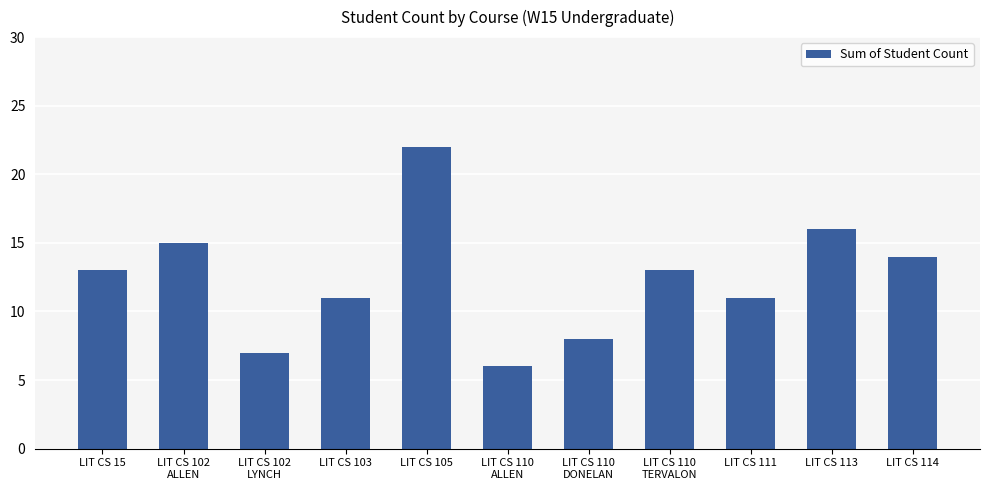

Reading left to right, transcribe all the data shown in this chart.

LIT CS 15=13	LIT CS 102
ALLEN=15	LIT CS 102
LYNCH=7	LIT CS 103=11	LIT CS 105=22	LIT CS 110
ALLEN=6	LIT CS 110
DONELAN=8	LIT CS 110
TERVALON=13	LIT CS 111=11	LIT CS 113=16	LIT CS 114=14